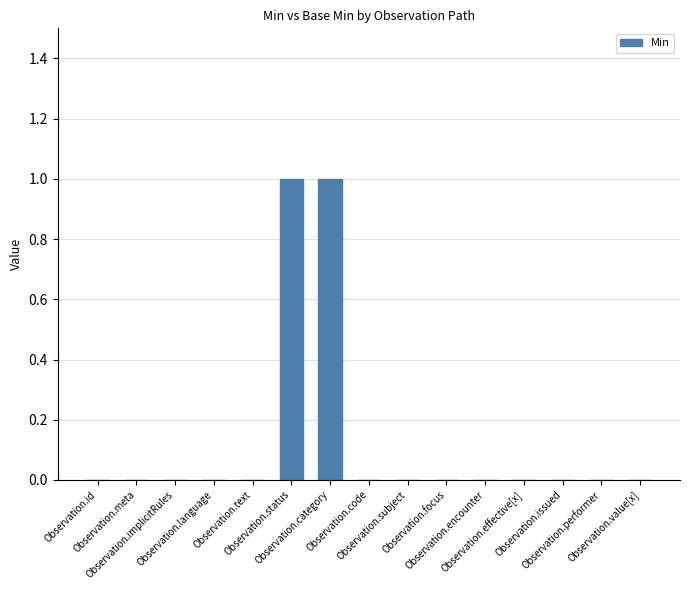

How many distinct data groups are displayed?

1